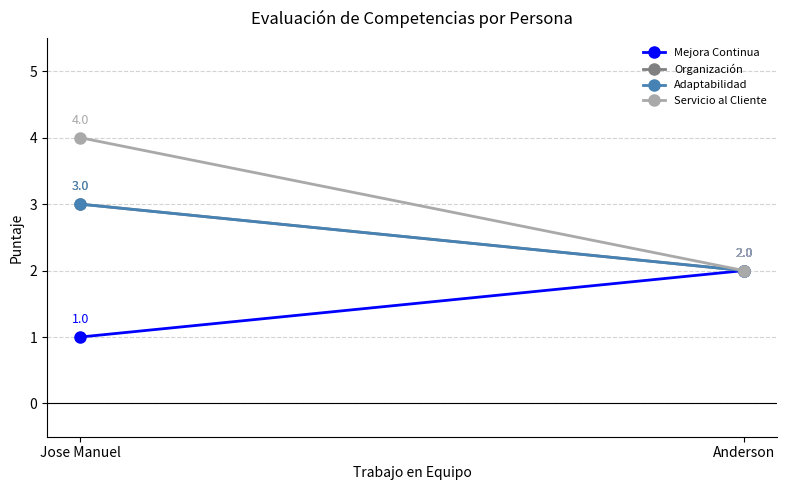

At which label is Organización closest to 2?

Anderson